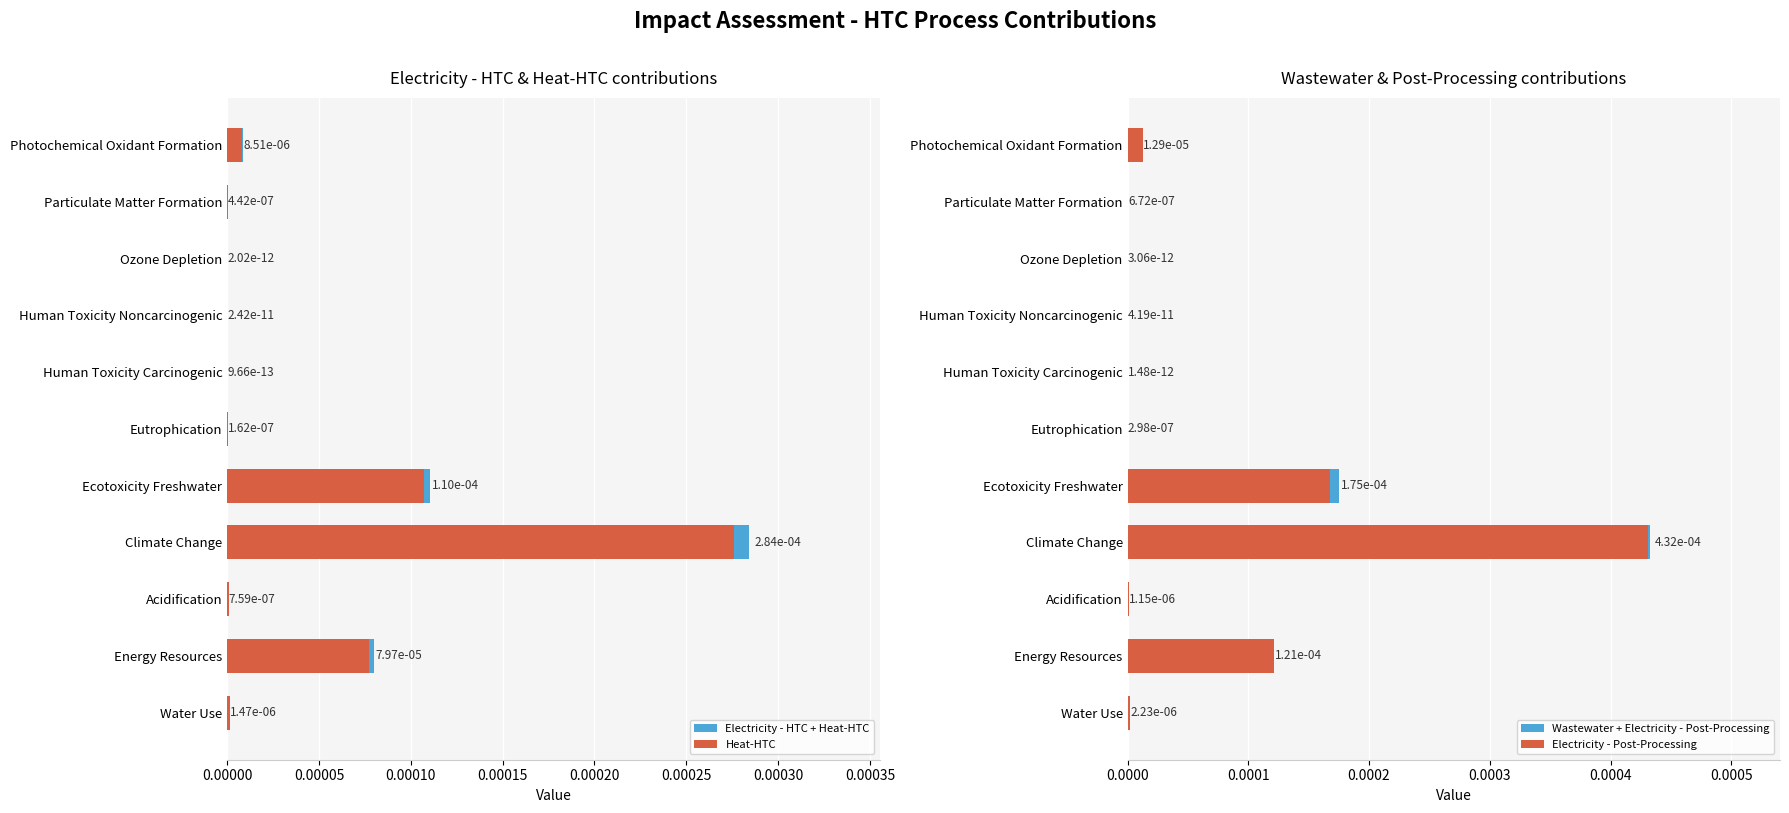

Which series has the widest spread of values?

Wastewater + Electricity - Post-Processing